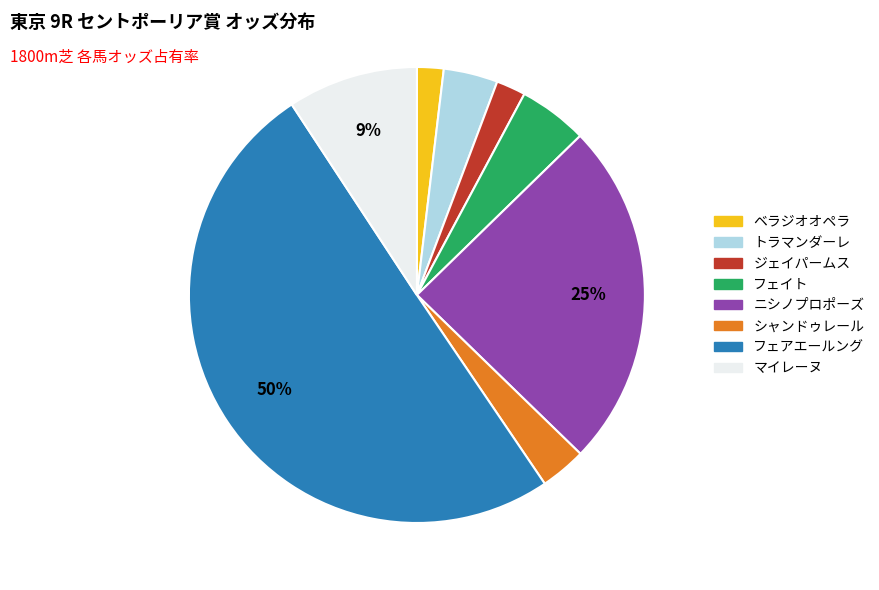

To the nearest percent, what is the difference between the largest and smallest slice percentages?

48%